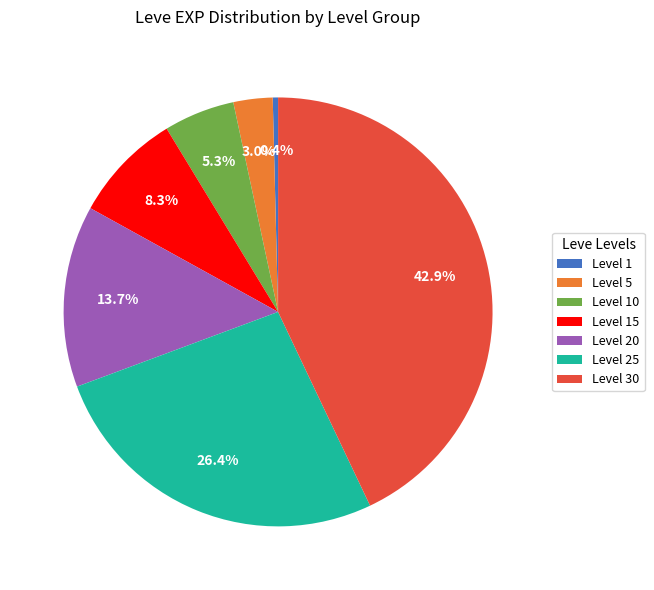

To the nearest percent, what percentage of the pie is Level 10?

5%